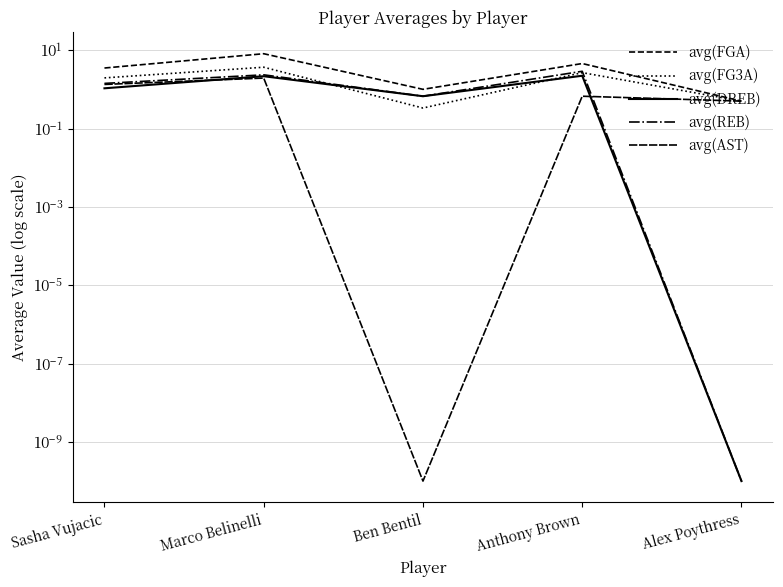

What is the label of the 5th point from the right?

Sasha Vujacic